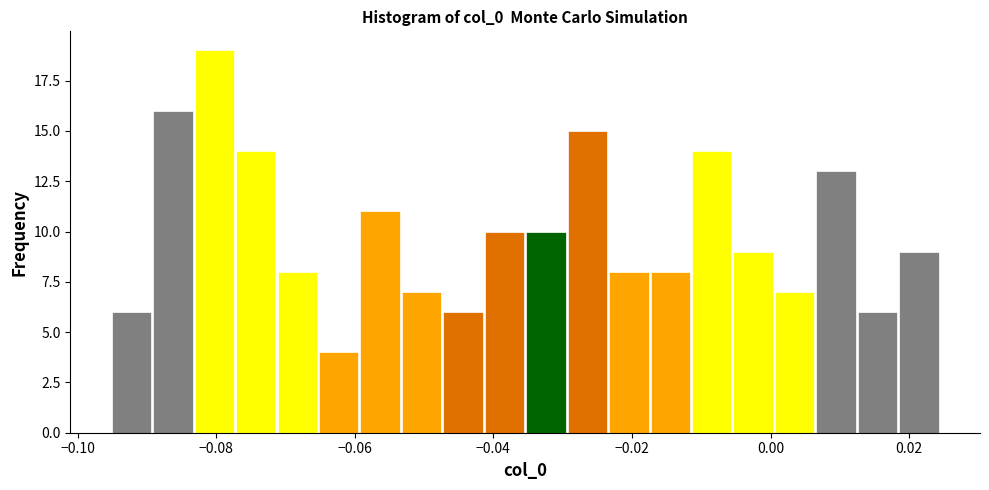

Around what value on the x-axis is the tallest bar? Give the approximate position of its centre, as read against the axis.

-0.080